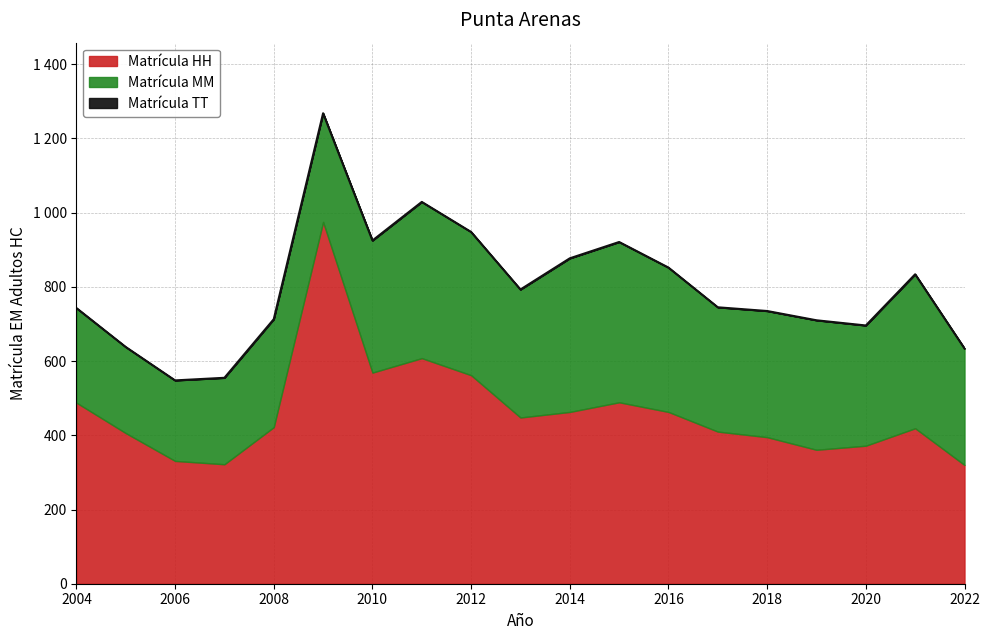

Which category has the highest value in the Matrícula TT series?

2009